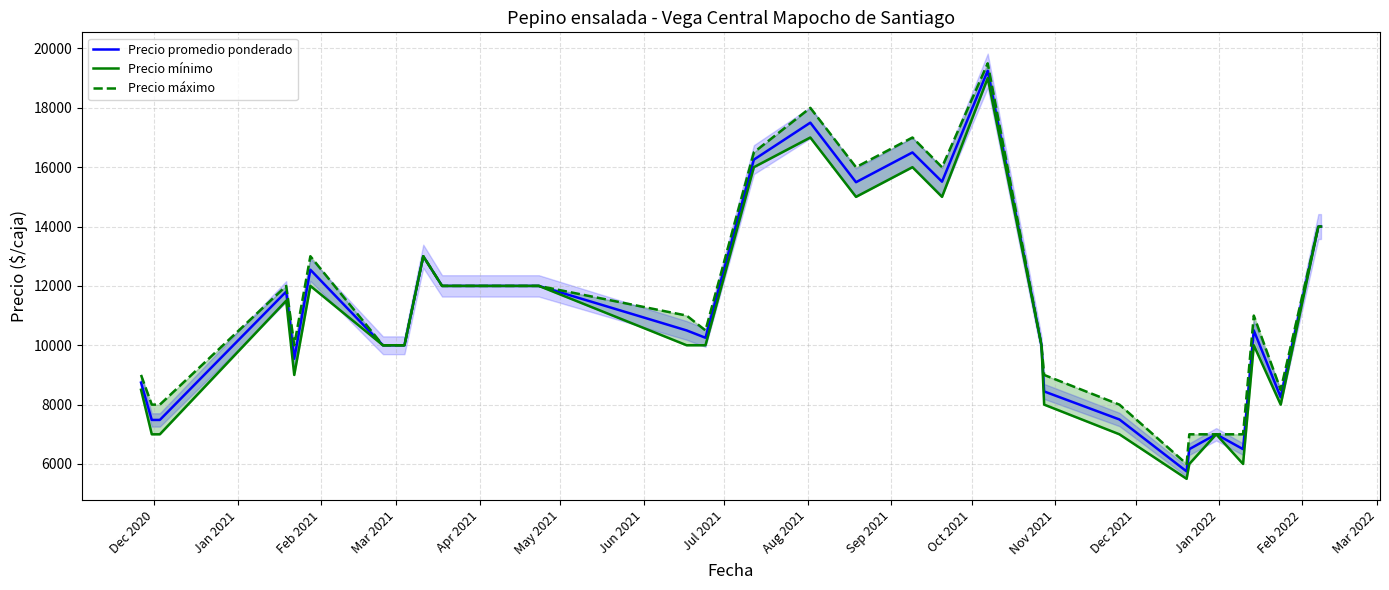

What is the lowest value of the Precio promedio ponderado series?

5750.0